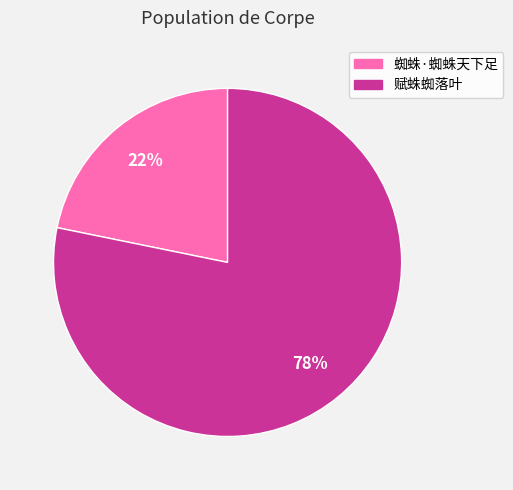

Which category has the smallest portion of the pie?

蜘蛛·蜘蛛天下足